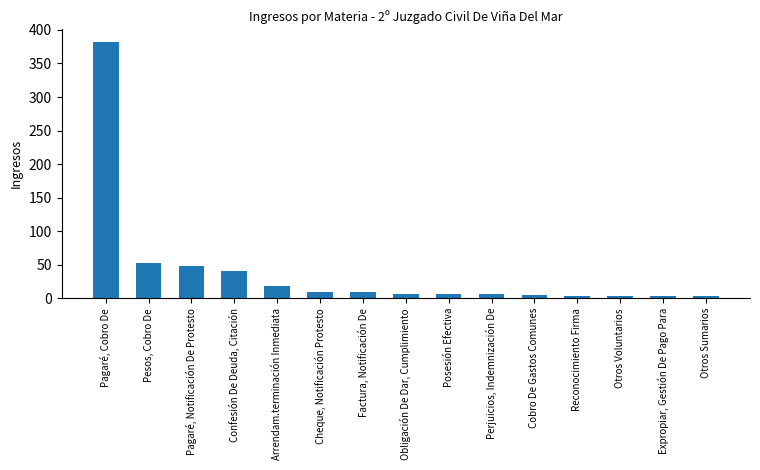

What is the difference between the maximum and minimum values?

379